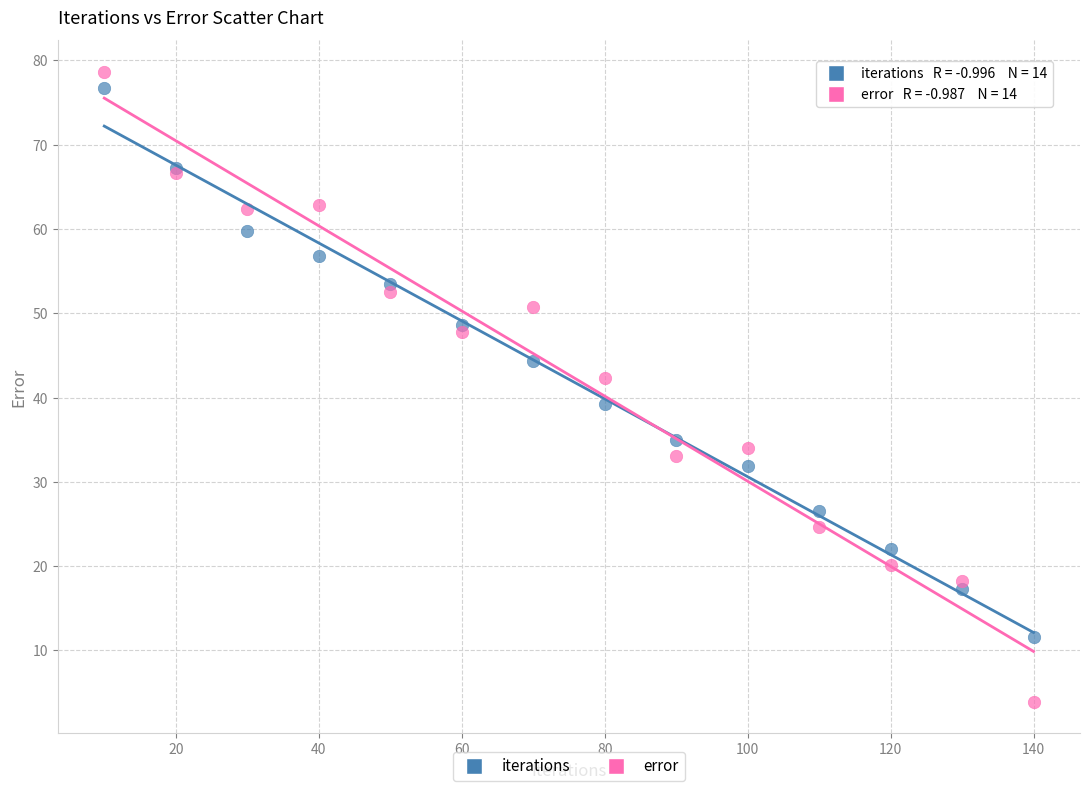

Which series reaches the minimum Y coordinate?

error